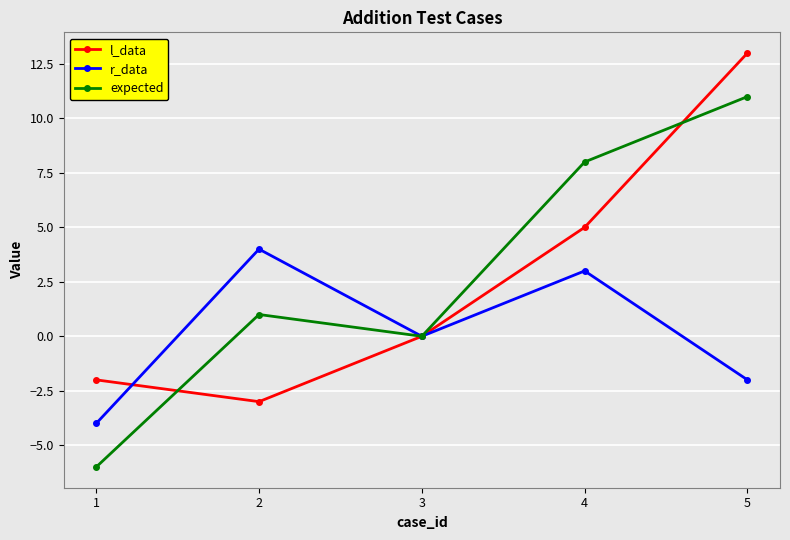

Reading left to right, transcribe all the data shown in this chart.

l_data: -2	-3	0	5	13
r_data: -4	4	0	3	-2
expected: -6	1	0	8	11